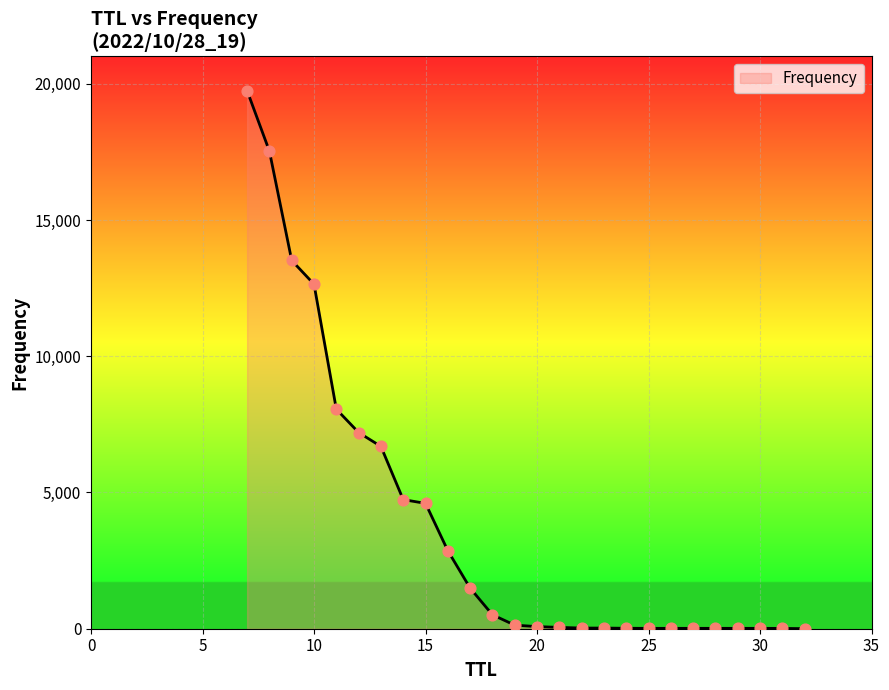

What is the maximum value shown in the chart?

19743